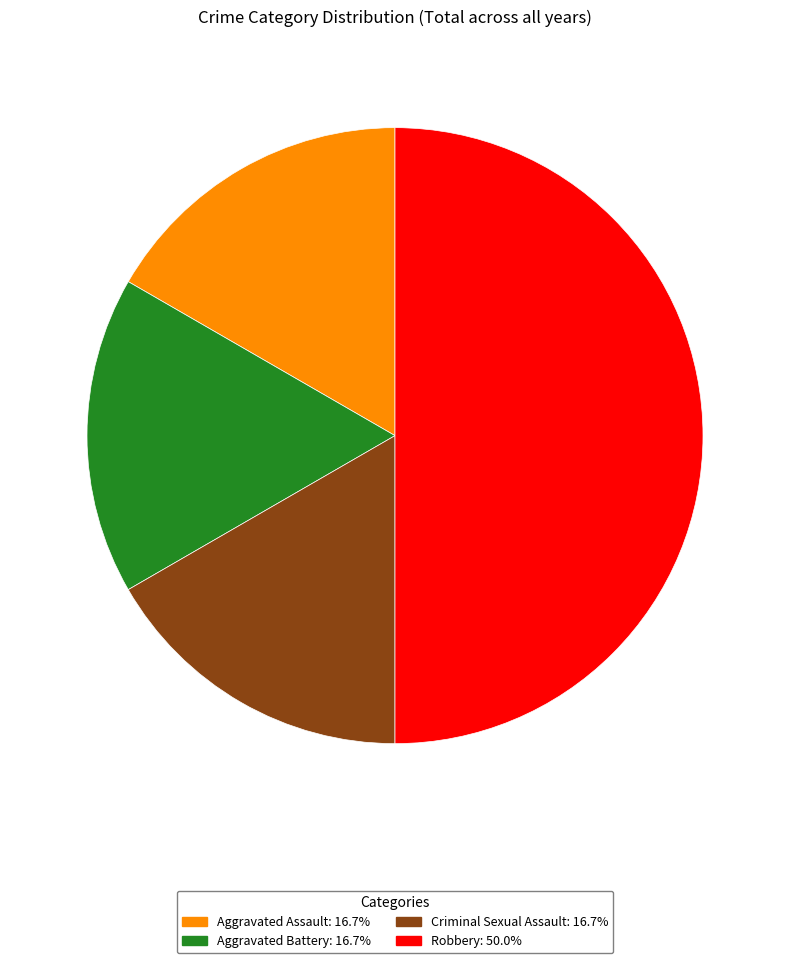

Which slice is the largest?

Robbery